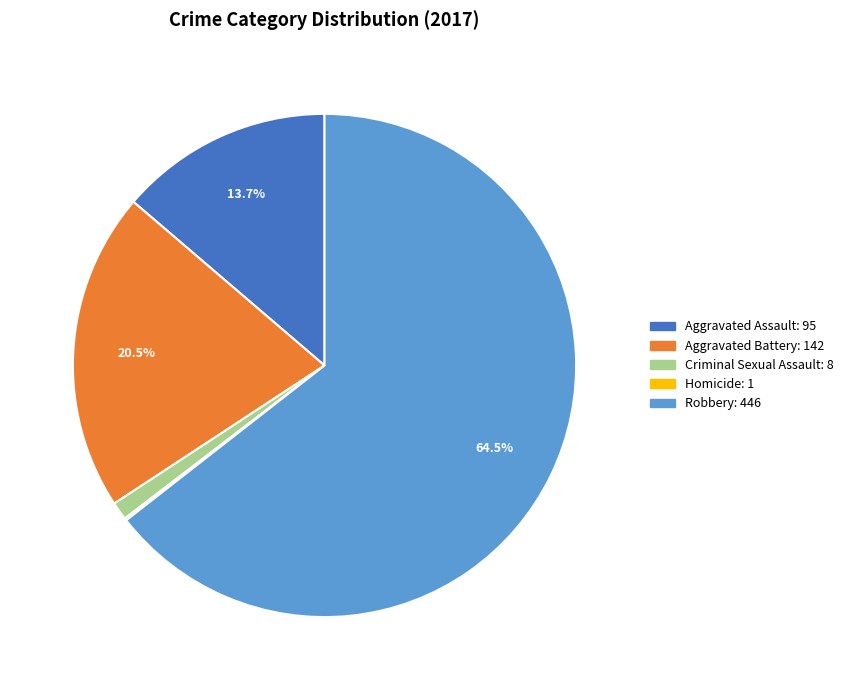

Does any single category account for the majority?

Yes